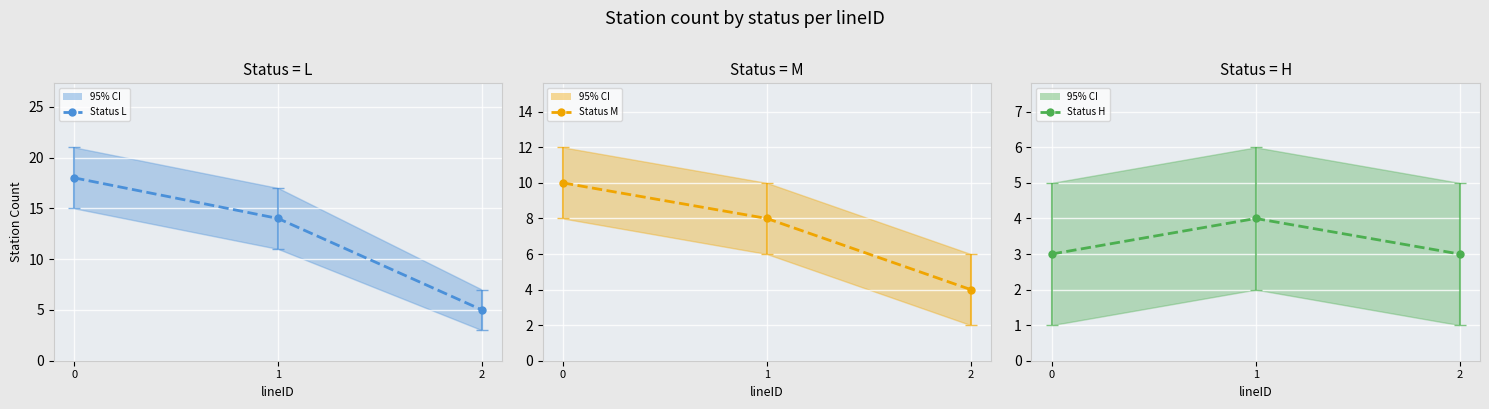

Rank the series at 1 from highest to lowest value.

Status L, Status M, Status H